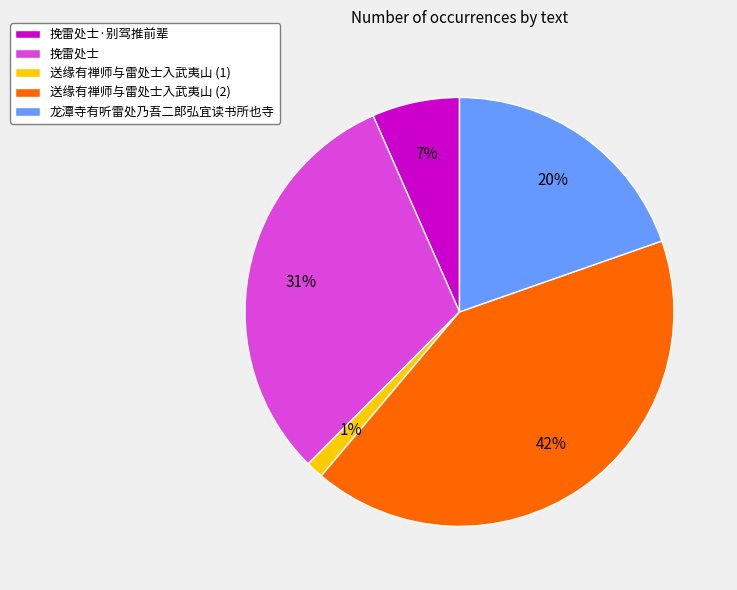

Rank the categories by value from highest to lowest.

送缘有禅师与雷处士入武夷山 (2), 挽雷处士, 龙潭寺有听雷处乃吾二郎弘宜读书所也寺, 挽雷处士·别驾推前辈, 送缘有禅师与雷处士入武夷山 (1)